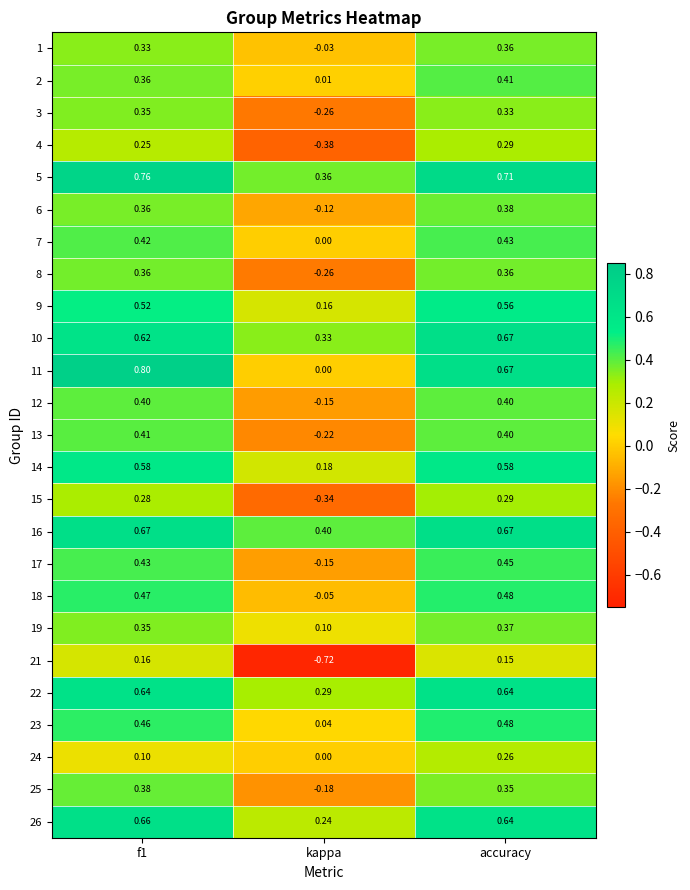

What is the total value across all series at f1?

11.1